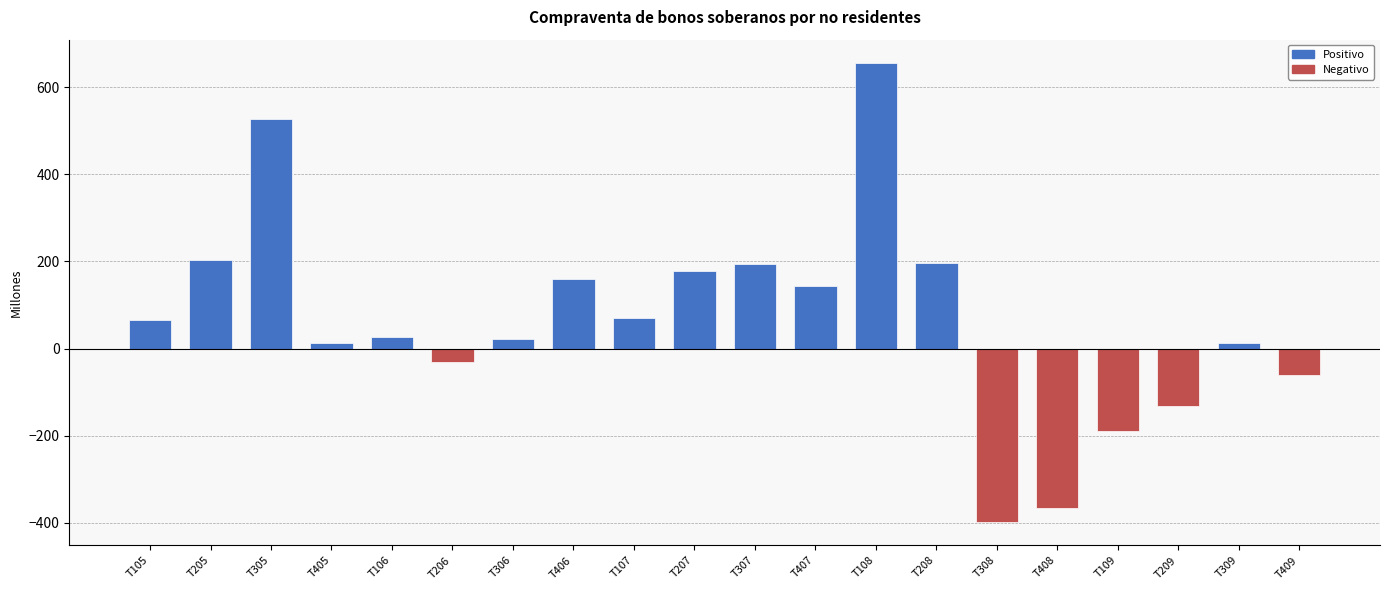

What position from the left is T207?

10